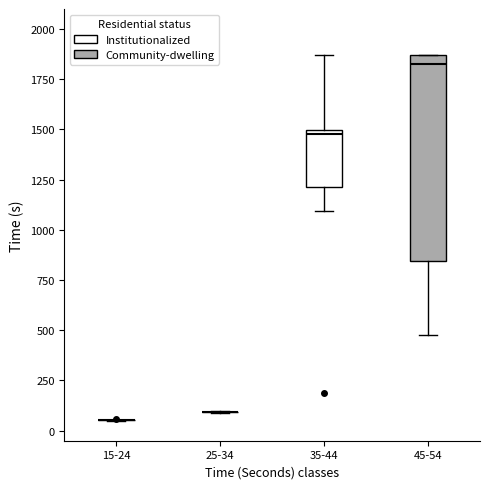

Where is the lower edge of the box for 35-44 on the y-axis? The values are not printed on the chart, so give them approximately, as read against the axis.

1200